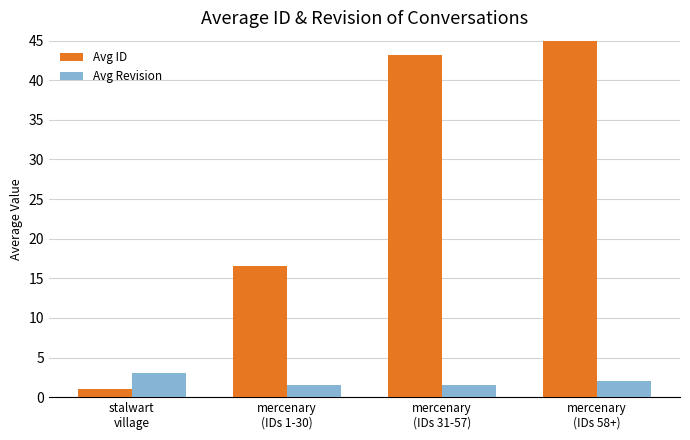

What value does the Avg ID series have at mercenary
(IDs 1-30)?

16.5